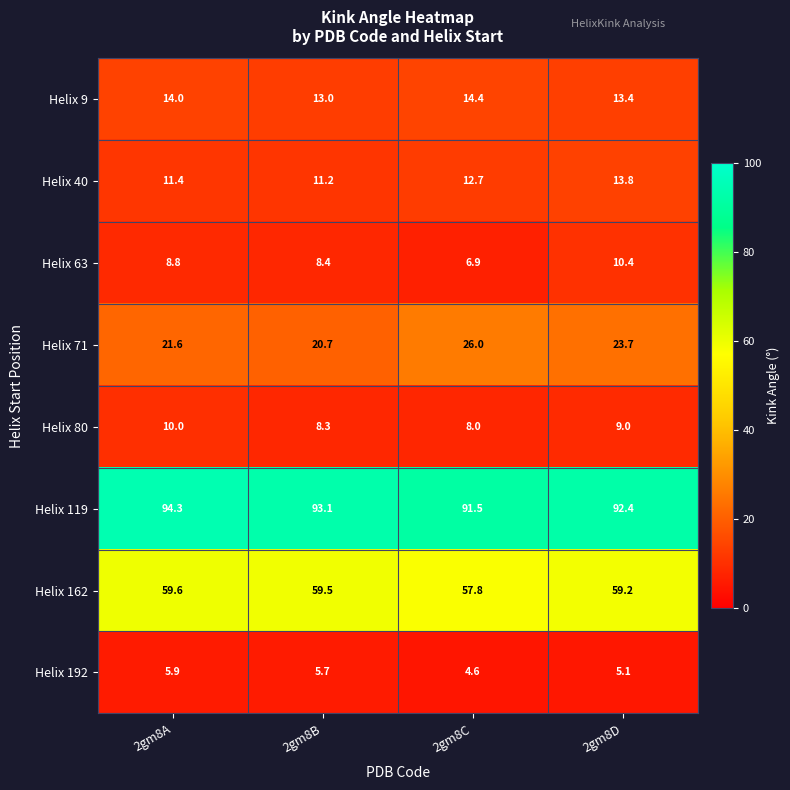

Which series has the largest range (max minus min)?

Helix 71